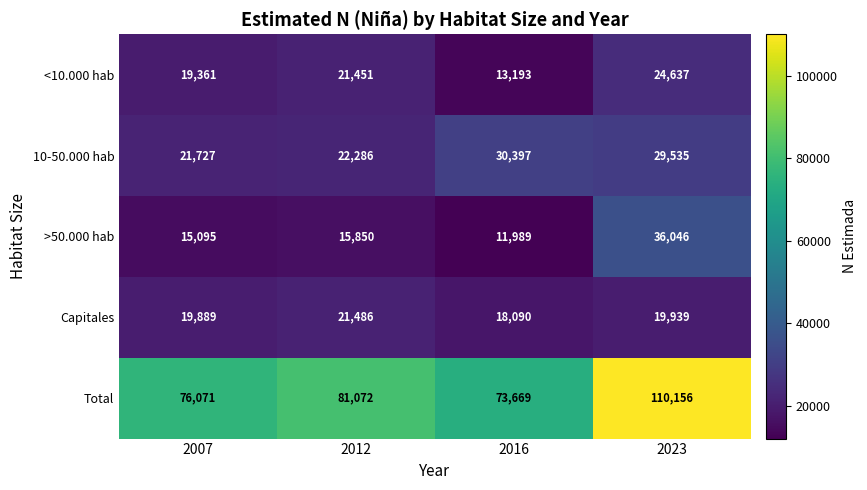

What is the difference between the maximum and second lowest values in the 10-50.000 hab series?

8111